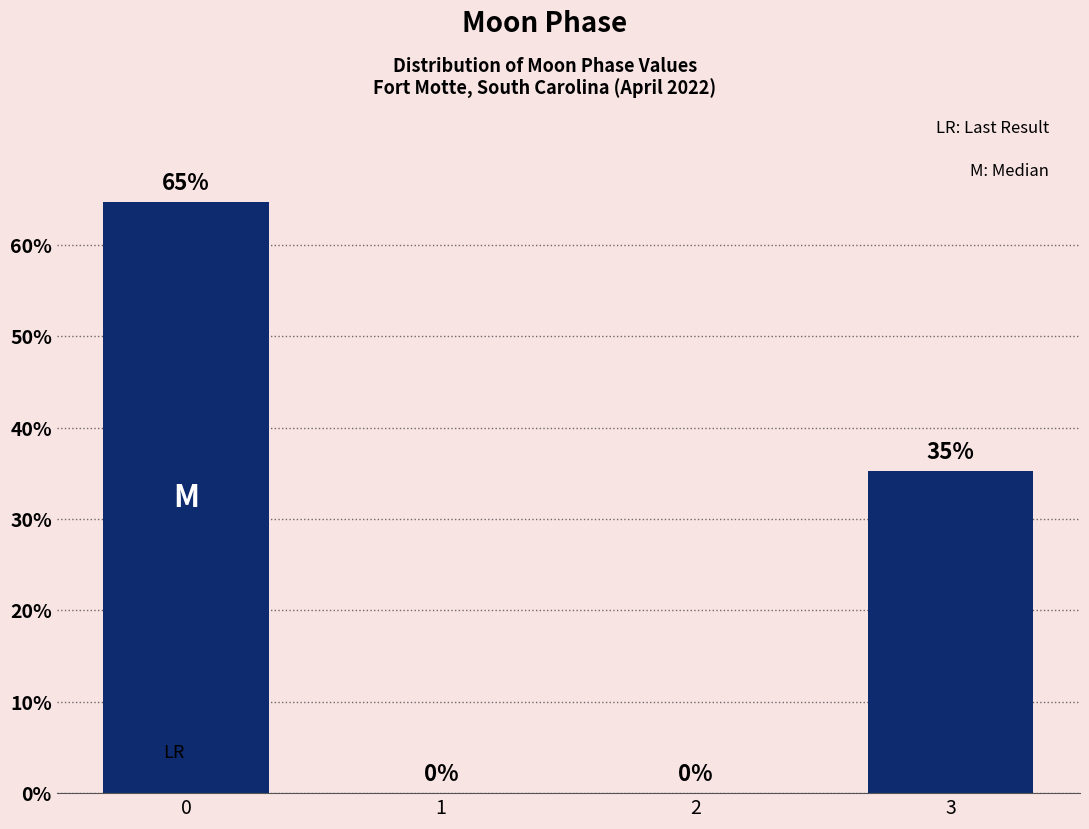

What is the maximum value shown in the chart?

64.7